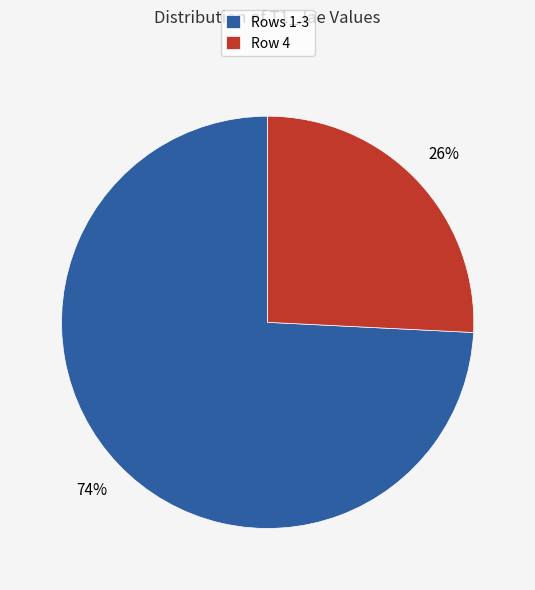

Which slice is the largest?

Rows 1-3